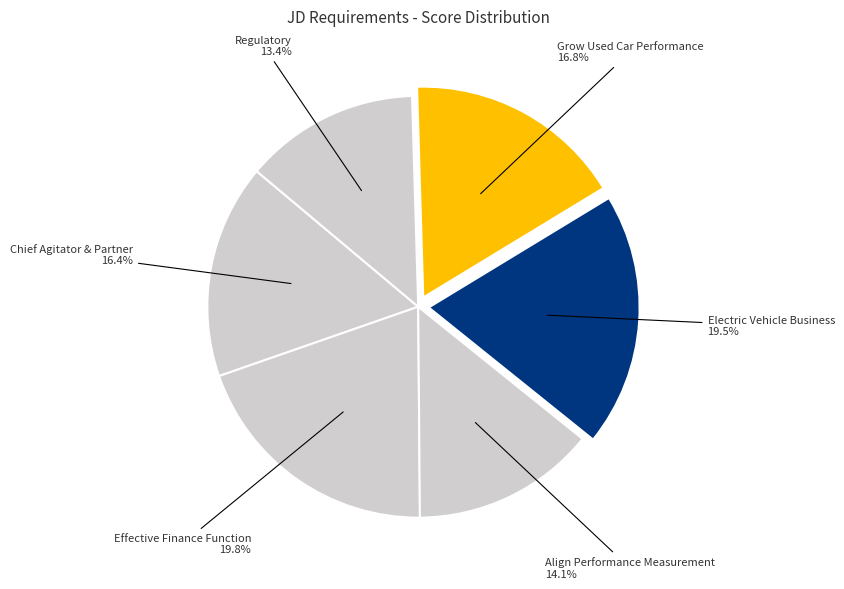

How many segments does this pie chart have?

6